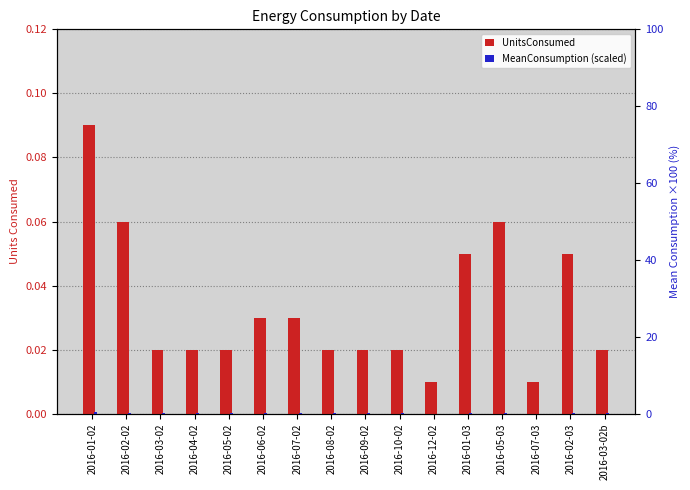

What is the highest value of the MeanConsumption (scaled) series?

0.4